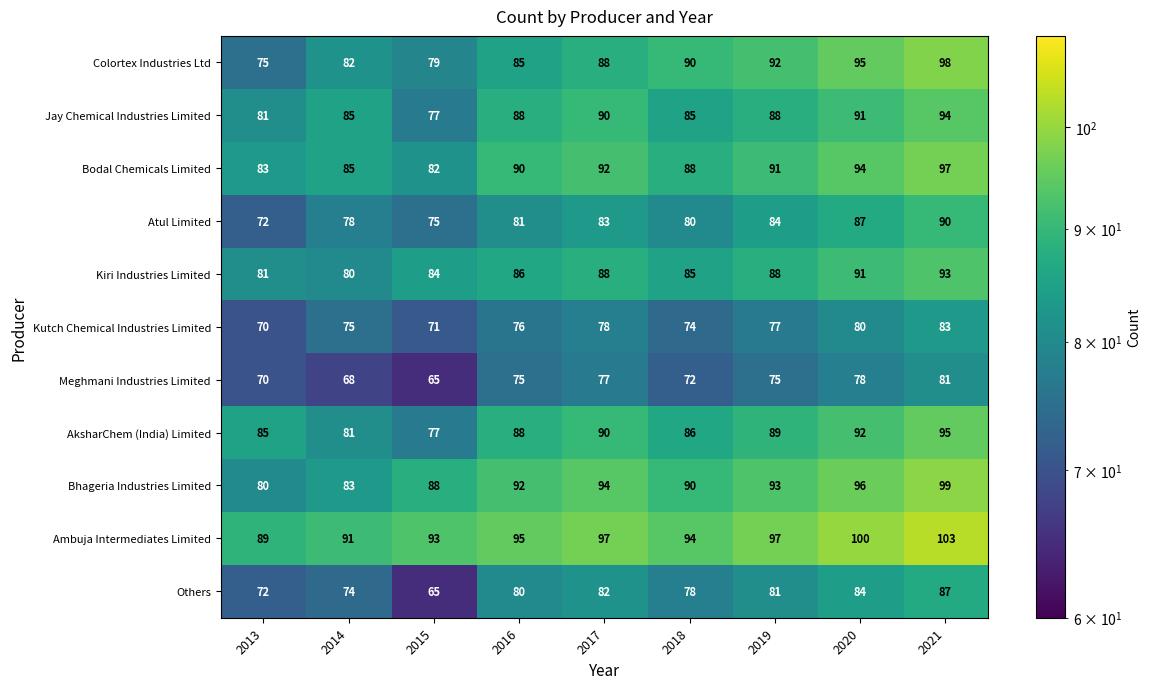

What is the sum of the Bodal Chemicals Limited values at 2013 and 2020?

177